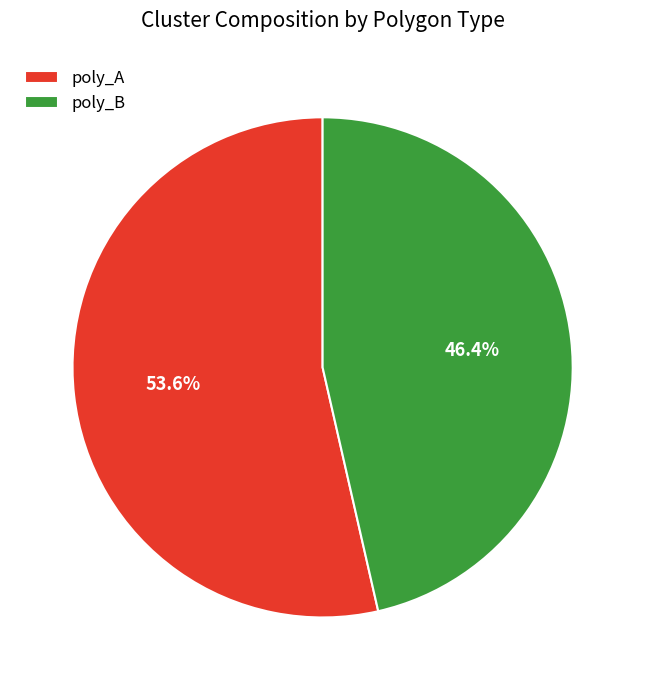

How many slices are in this pie chart?

2